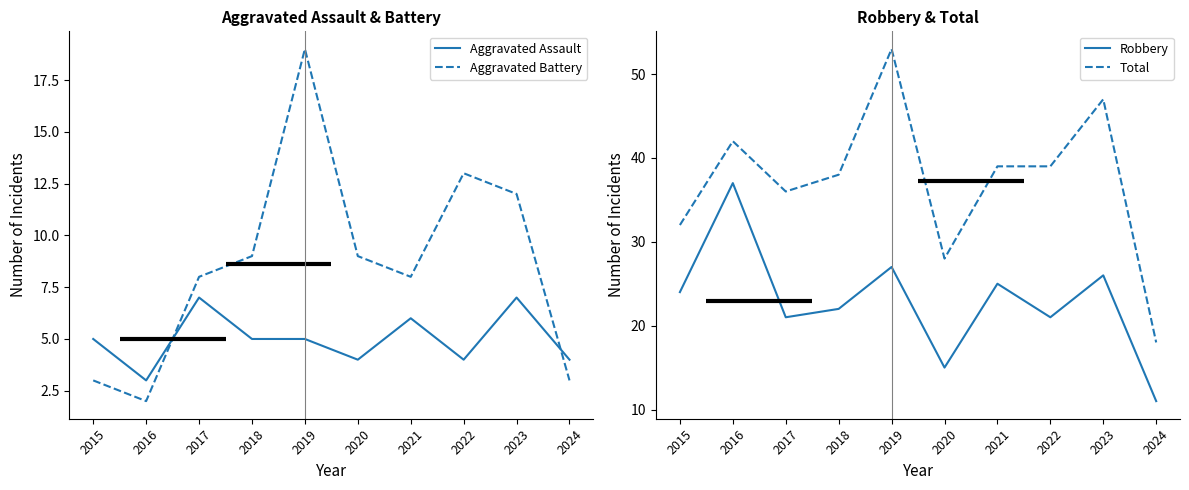

Which category has the highest value in the Aggravated Battery series?

2019